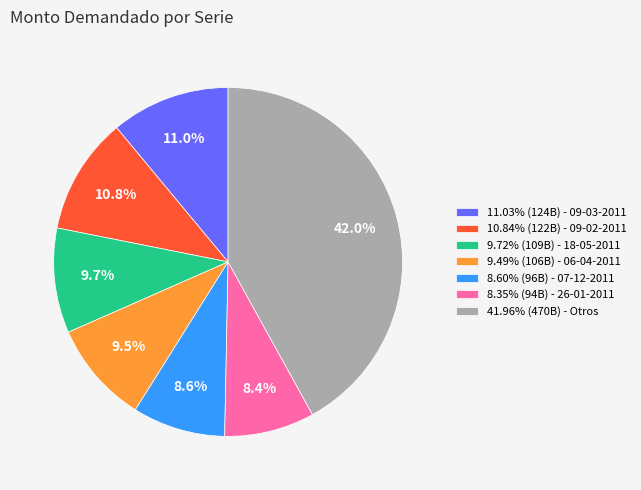

Is 9.72% (109B) - 18-05-2011 the majority of the pie?

No